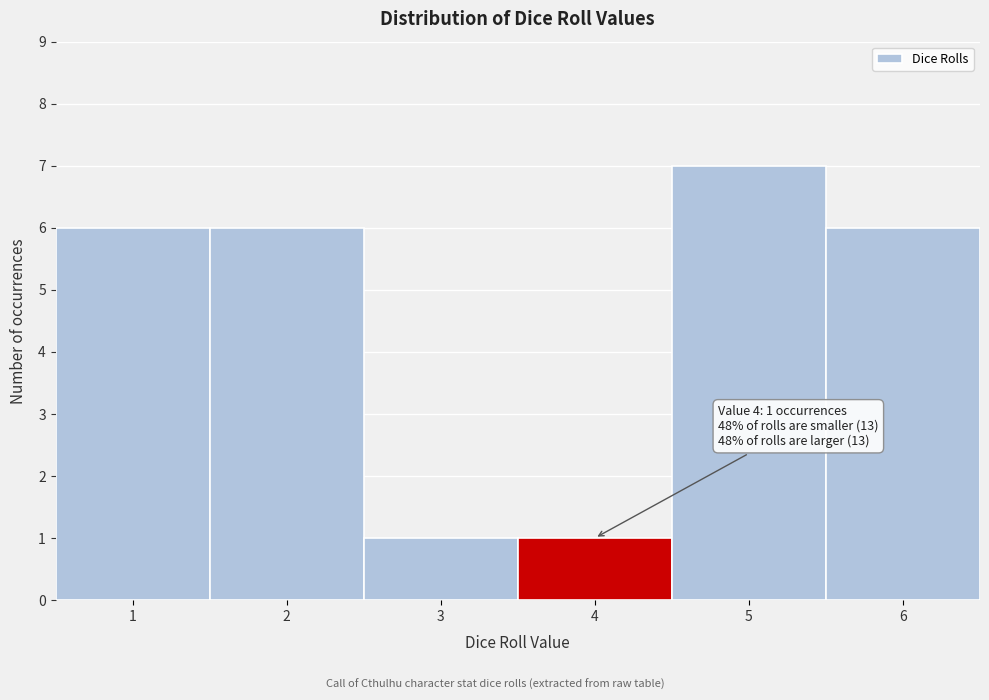

Which range on the x-axis has the tallest bar?

4.5 to 5.5